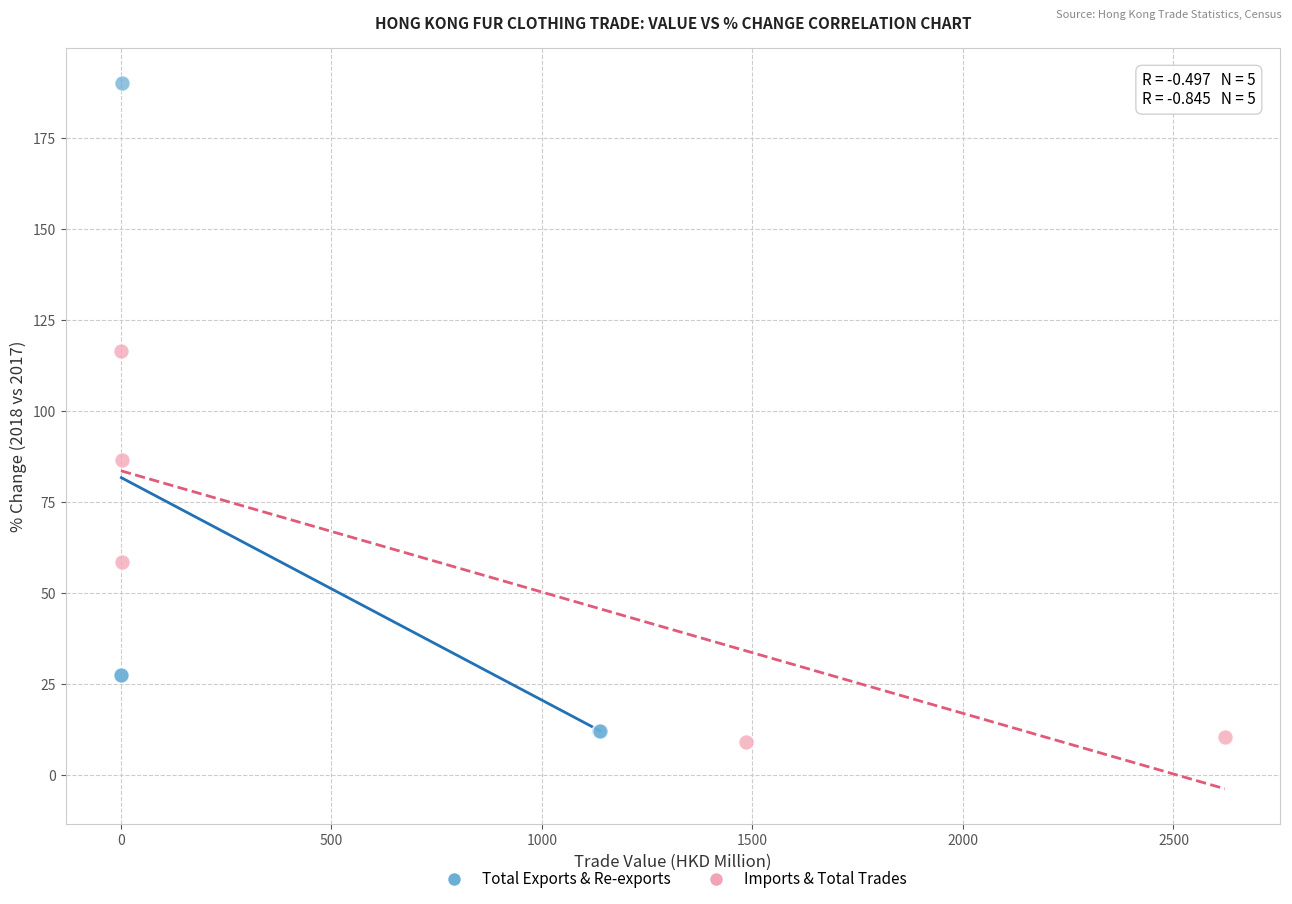

Which series reaches the maximum Y coordinate?

Total Exports & Re-exports